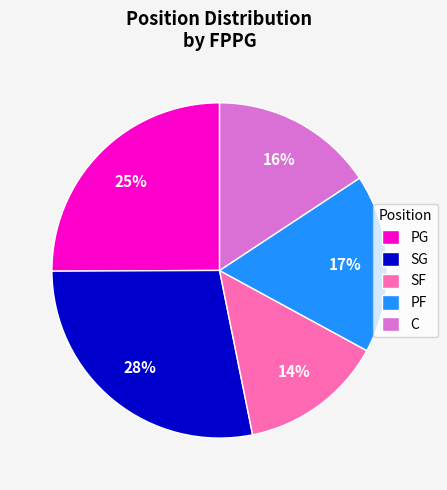

Do SF and PF together represent more than half of the pie?

No